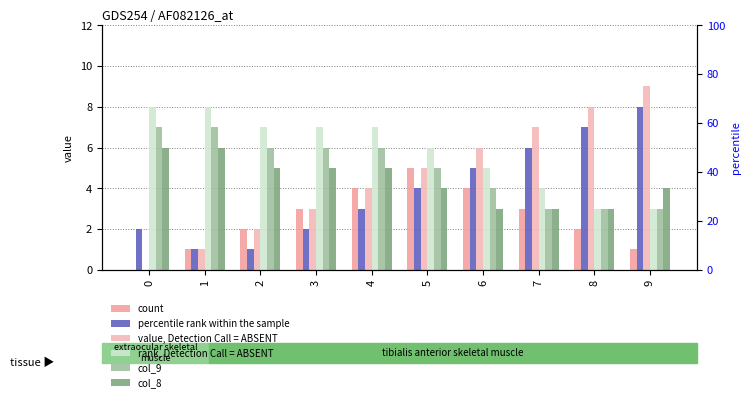

How many bars are there in total?

60